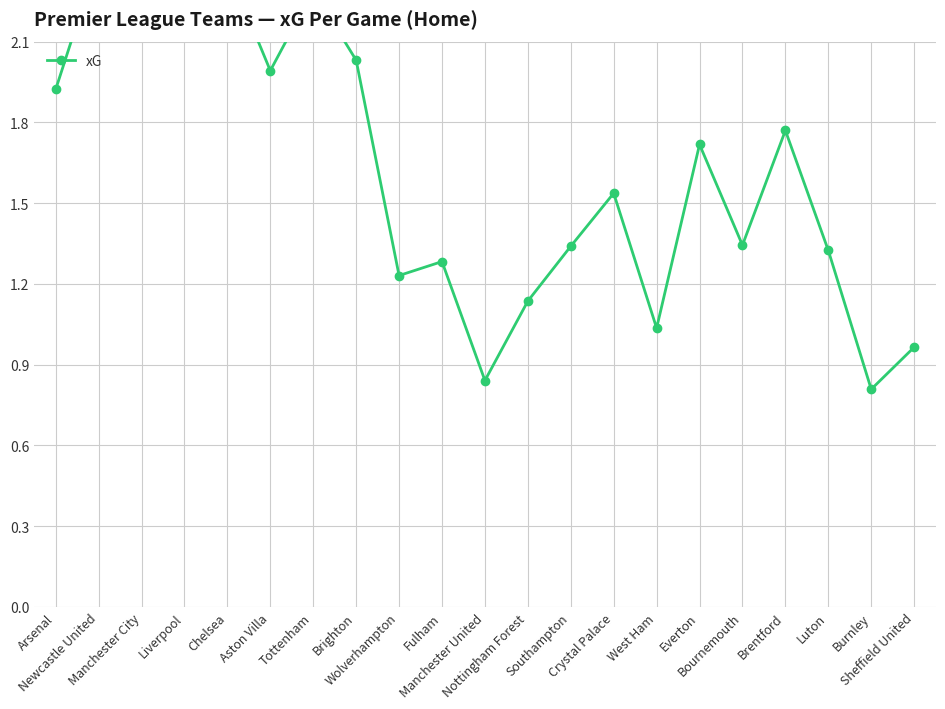

Reading right to left, extract all data points from this chart.

1.0	0.8	1.3	1.8	1.3	1.7	1.0	1.5	1.3	1.1	0.8	1.3	1.2	2.0	2.3	2.0	2.4	2.3	2.5	2.4	1.9